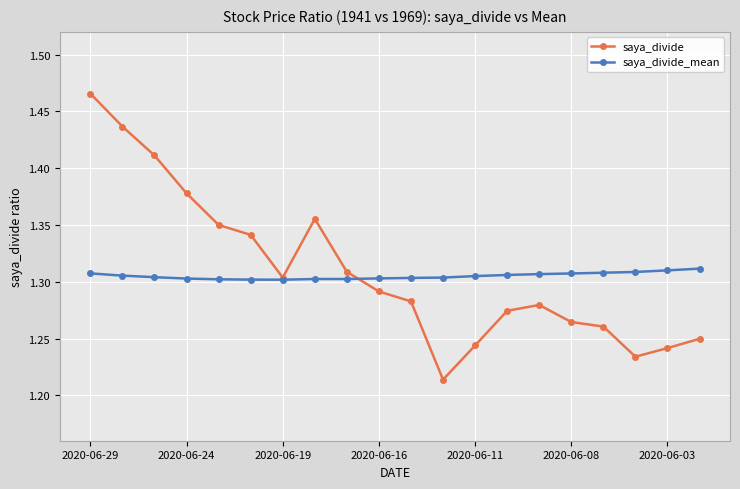

True or false: saya_divide_mean has more than 0 points higher than both neighbors.

True